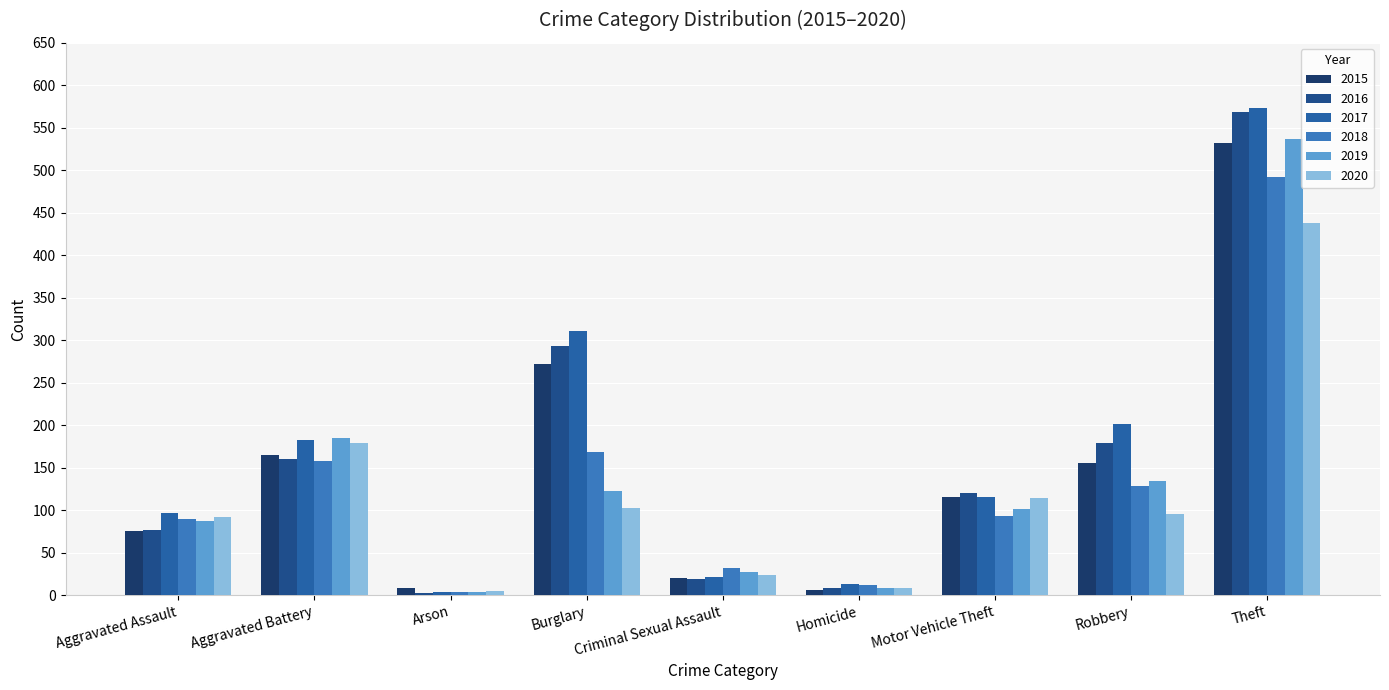

What is the difference between the second highest and minimum values in the 2018 series?

164